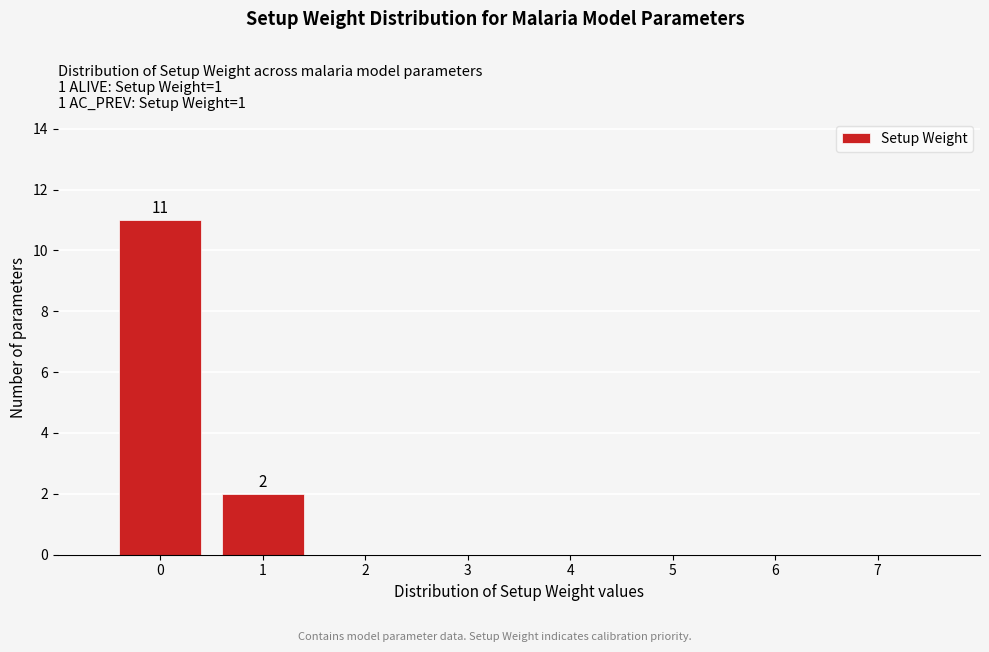

Reading left to right, list every bar in this chart as the range it spans on the x-axis followed by its height.

-0.5 to 0.5: 11
0.5 to 1.5: 2